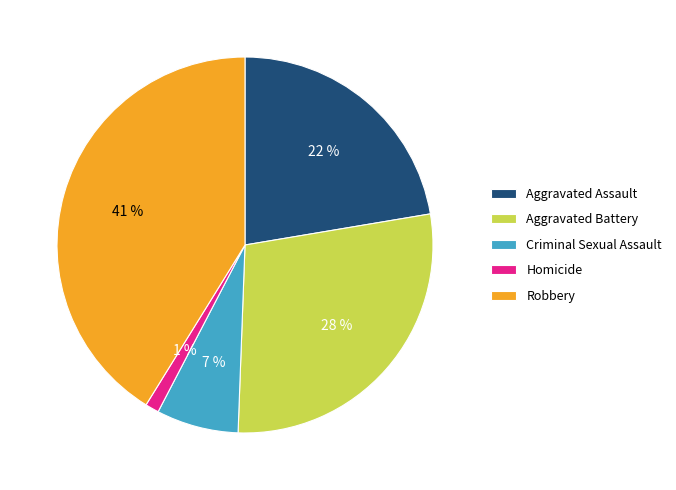

Does Robbery account for over 50% of the chart?

No